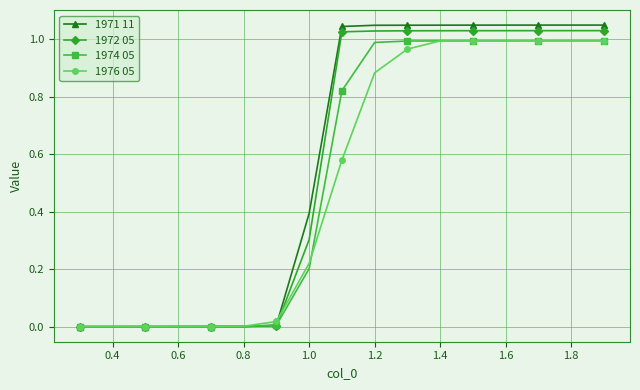

Which series has the largest range (max minus min)?

1971 11